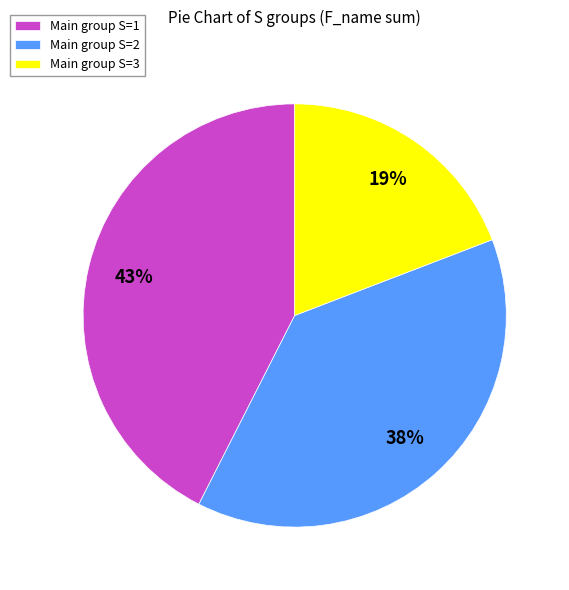

True or false: Main group S=2 accounts for 28% of the total.

False